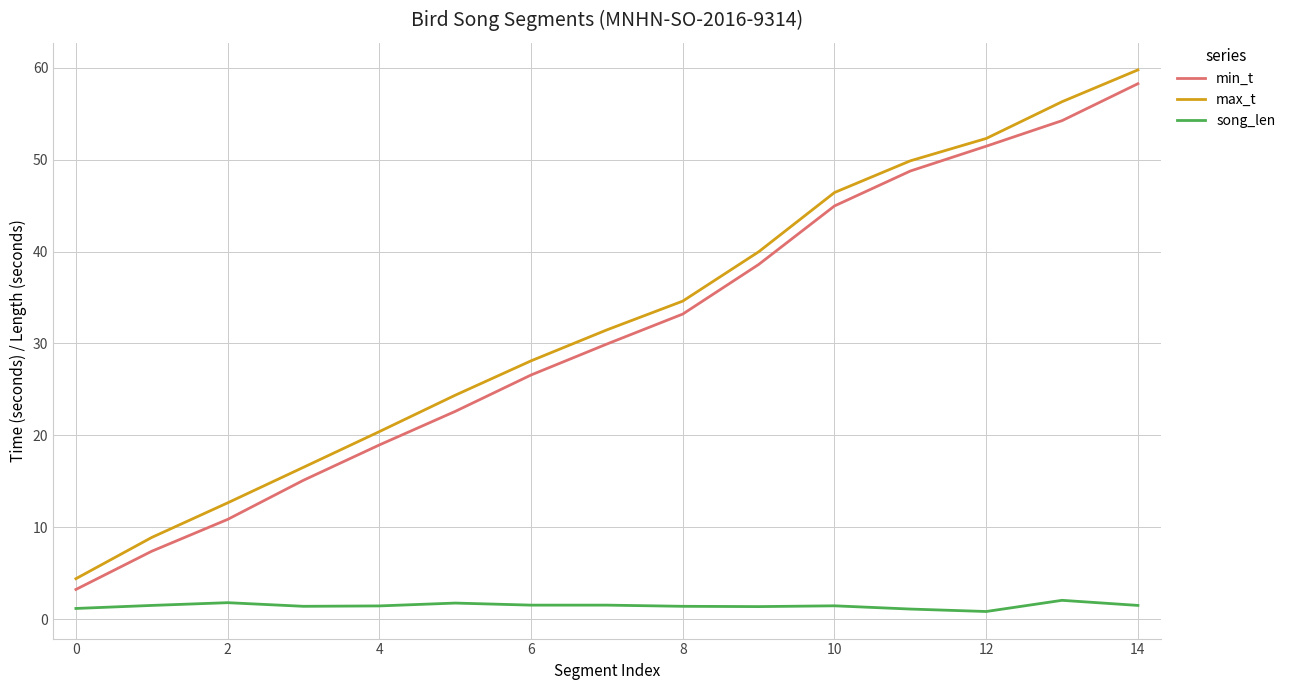

True or false: min_t and song_len intersect in this chart.

False